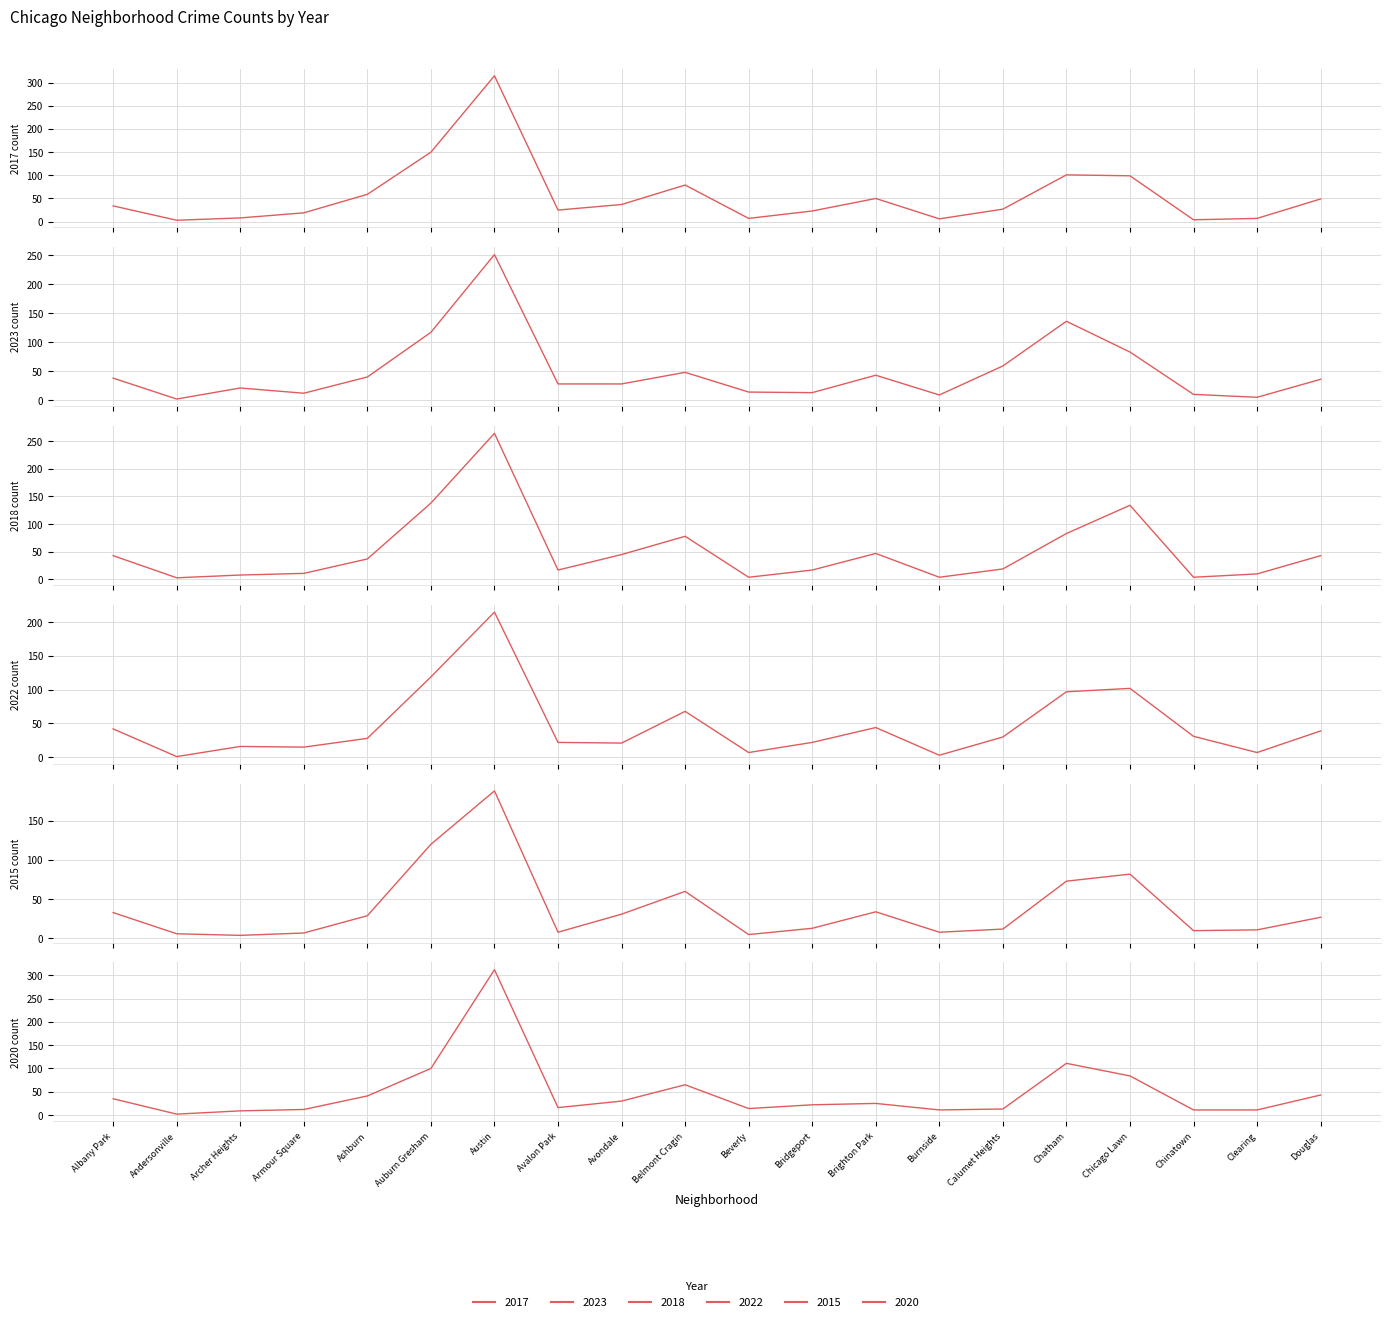

Reading left to right, transcribe all the data shown in this chart.

2017: Albany Park=34	Andersonville=3	Archer Heights=8	Armour Square=19	Ashburn=59	Auburn Gresham=150	Austin=315	Avalon Park=25	Avondale=37	Belmont Cragin=79	Beverly=7	Bridgeport=23	Brighton Park=50	Burnside=6	Calumet Heights=27	Chatham=101	Chicago Lawn=99	Chinatown=4	Clearing=7	Douglas=49
2023: Albany Park=38	Andersonville=2	Archer Heights=21	Armour Square=12	Ashburn=40	Auburn Gresham=117	Austin=251	Avalon Park=28	Avondale=28	Belmont Cragin=48	Beverly=14	Bridgeport=13	Brighton Park=43	Burnside=9	Calumet Heights=59	Chatham=136	Chicago Lawn=83	Chinatown=10	Clearing=5	Douglas=36
2018: Albany Park=43	Andersonville=3	Archer Heights=8	Armour Square=11	Ashburn=37	Auburn Gresham=138	Austin=264	Avalon Park=17	Avondale=45	Belmont Cragin=78	Beverly=4	Bridgeport=17	Brighton Park=47	Burnside=4	Calumet Heights=19	Chatham=83	Chicago Lawn=134	Chinatown=4	Clearing=10	Douglas=43
2022: Albany Park=42	Andersonville=1	Archer Heights=16	Armour Square=15	Ashburn=28	Auburn Gresham=119	Austin=215	Avalon Park=22	Avondale=21	Belmont Cragin=68	Beverly=7	Bridgeport=22	Brighton Park=44	Burnside=3	Calumet Heights=30	Chatham=97	Chicago Lawn=102	Chinatown=31	Clearing=7	Douglas=39
2015: Albany Park=33	Andersonville=6	Archer Heights=4	Armour Square=7	Ashburn=29	Auburn Gresham=120	Austin=188	Avalon Park=8	Avondale=31	Belmont Cragin=60	Beverly=5	Bridgeport=13	Brighton Park=34	Burnside=8	Calumet Heights=12	Chatham=73	Chicago Lawn=82	Chinatown=10	Clearing=11	Douglas=27
2020: Albany Park=35	Andersonville=2	Archer Heights=9	Armour Square=12	Ashburn=41	Auburn Gresham=100	Austin=312	Avalon Park=16	Avondale=30	Belmont Cragin=65	Beverly=14	Bridgeport=22	Brighton Park=25	Burnside=11	Calumet Heights=13	Chatham=111	Chicago Lawn=84	Chinatown=11	Clearing=11	Douglas=43